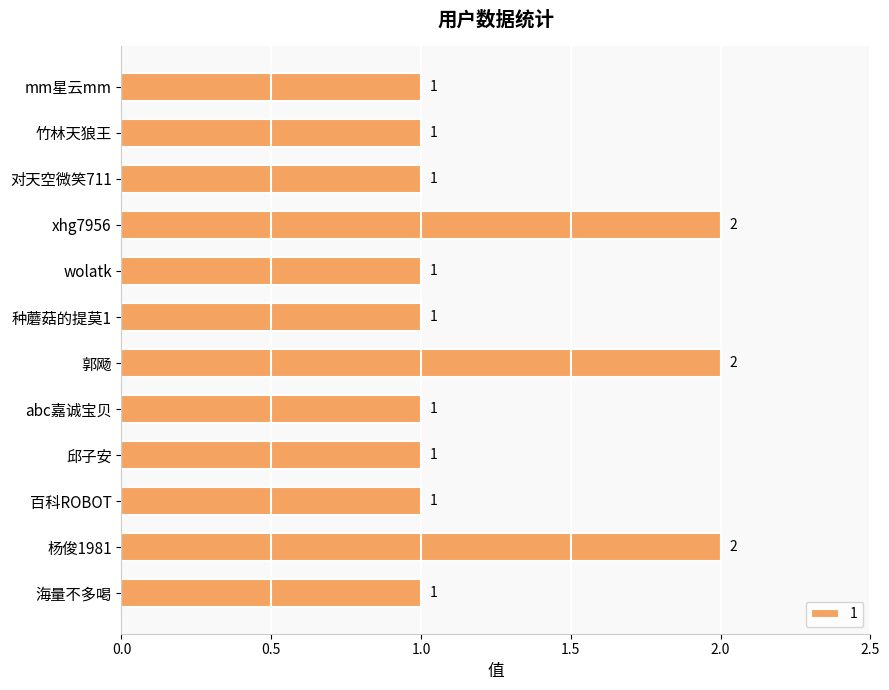

True or false: the data shows 1 at 对天空微笑711.

True